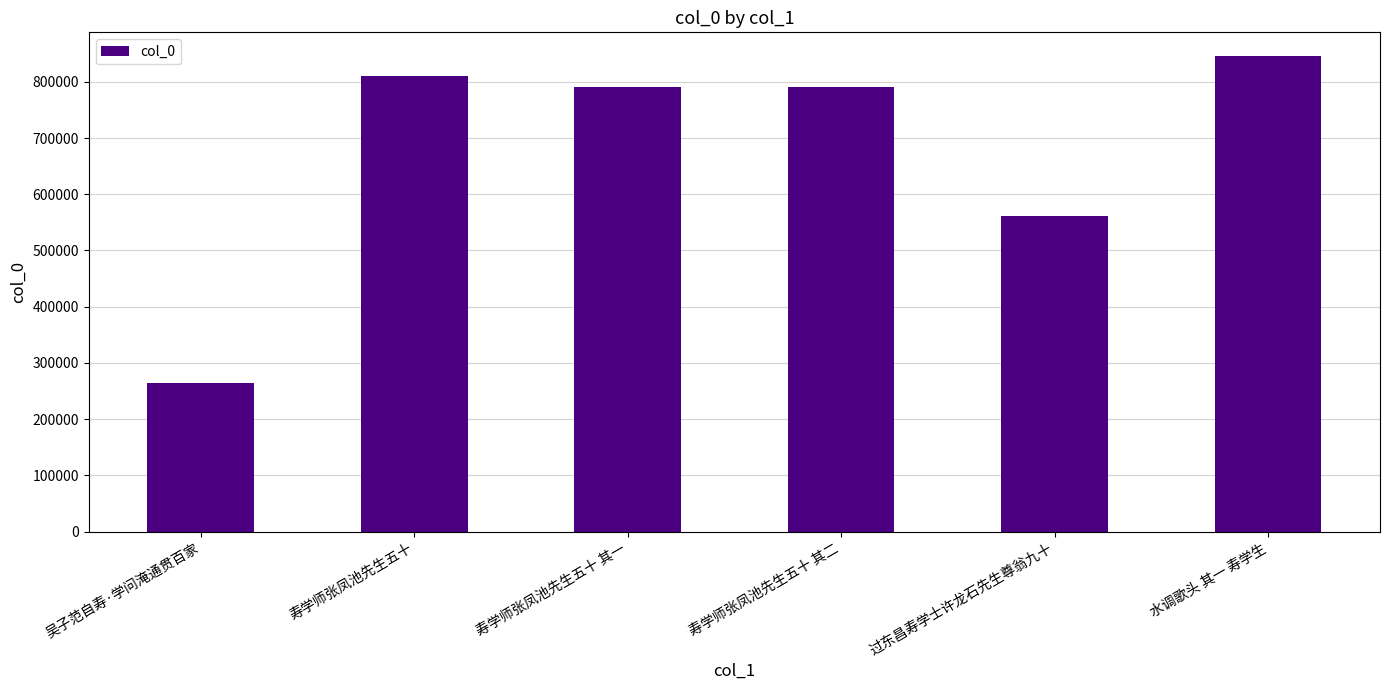

How many bars are there in total?

6